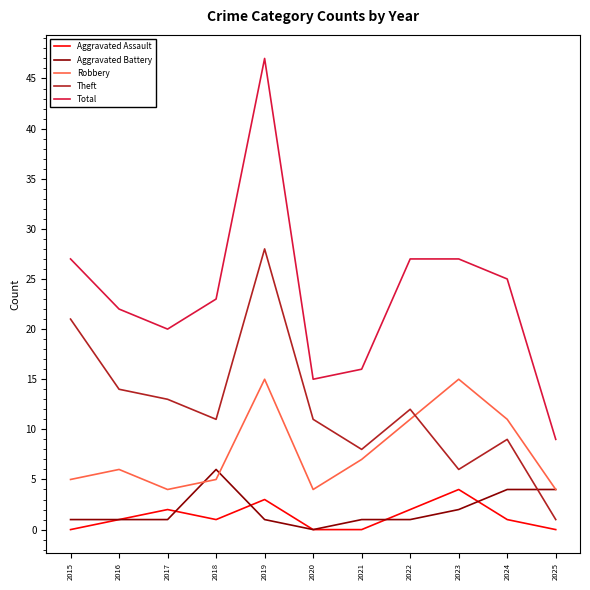

True or false: Aggravated Assault has more than 1 points higher than both neighbors.

True